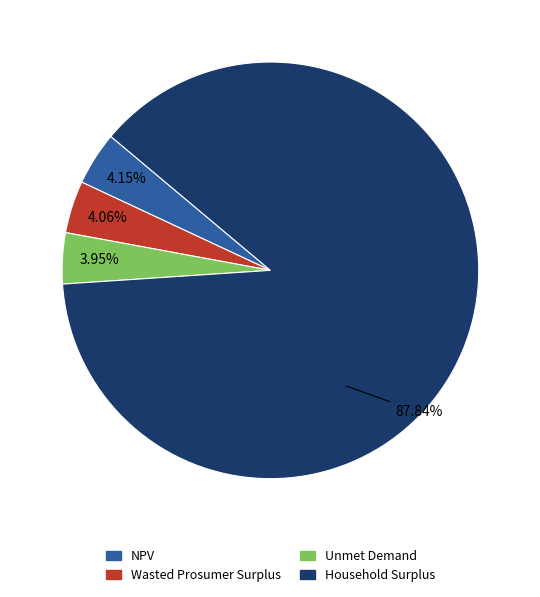

How many segments does this pie chart have?

4